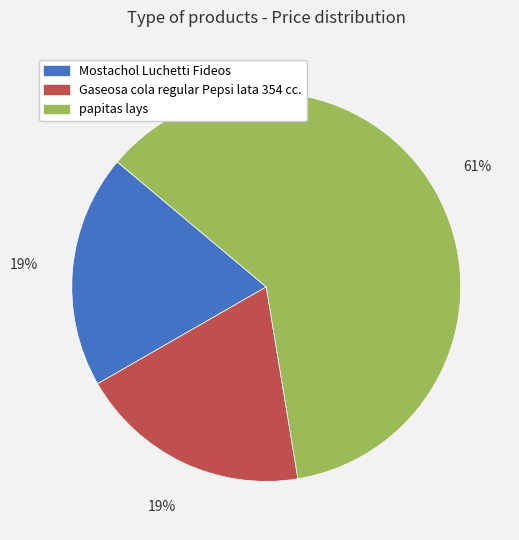

Is it true that Mostachol Luchetti Fideos is 19% of the pie?

True